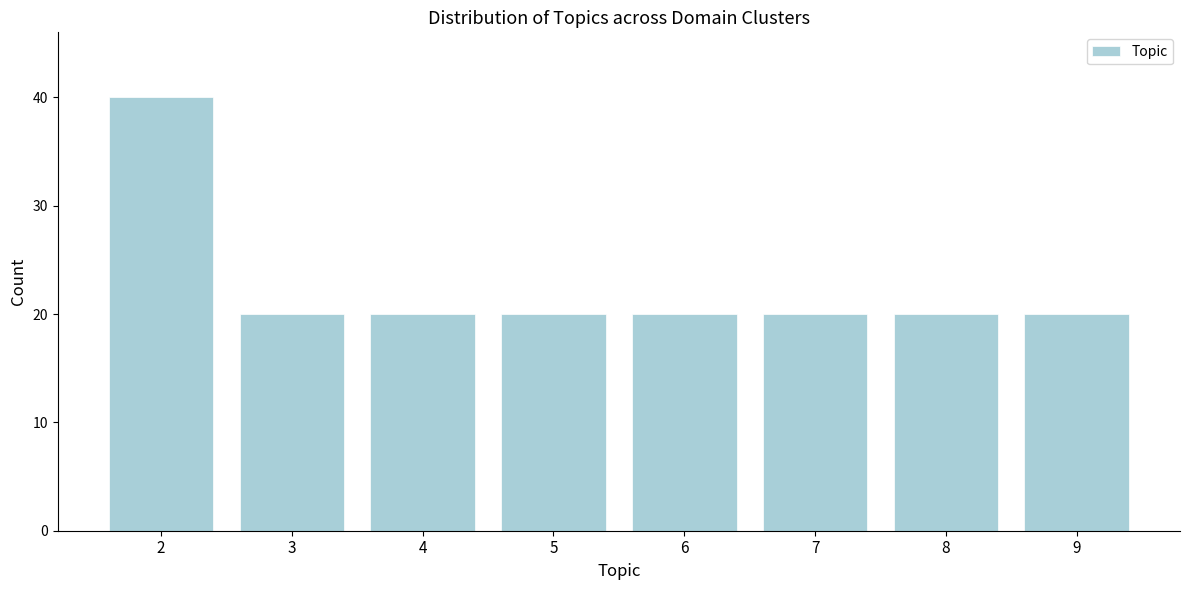

Reading left to right, extract all data points from this chart.

40	20	20	20	20	20	20	20